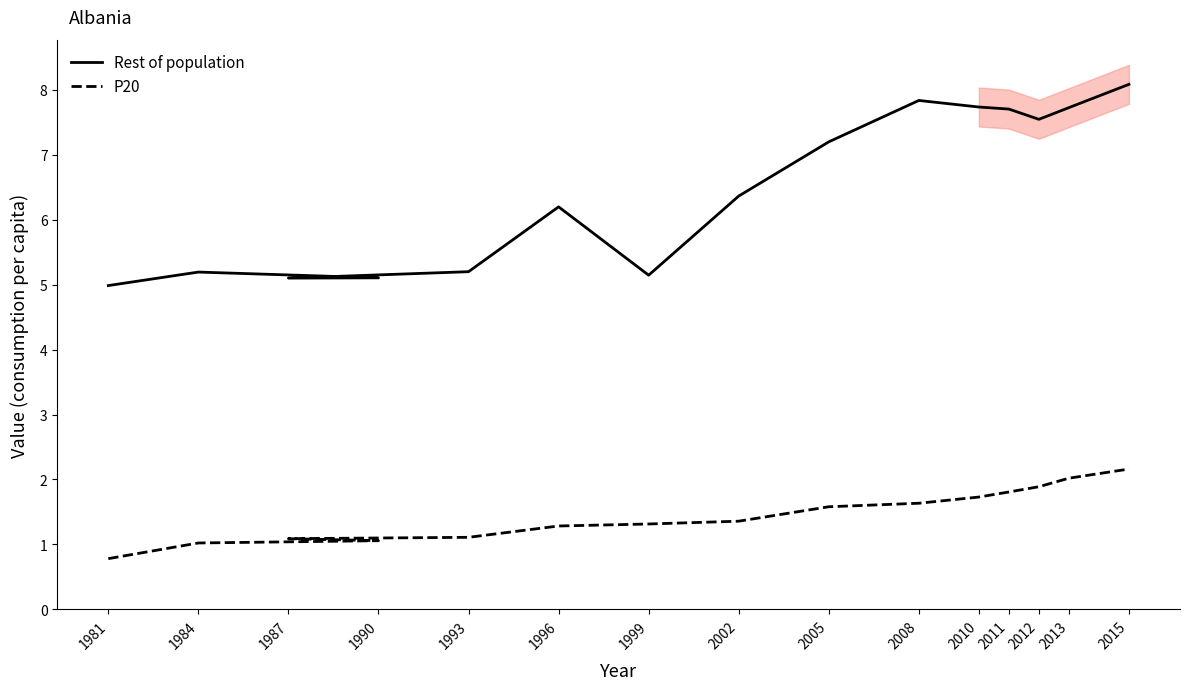

Which category has the lowest value across all series?

1981